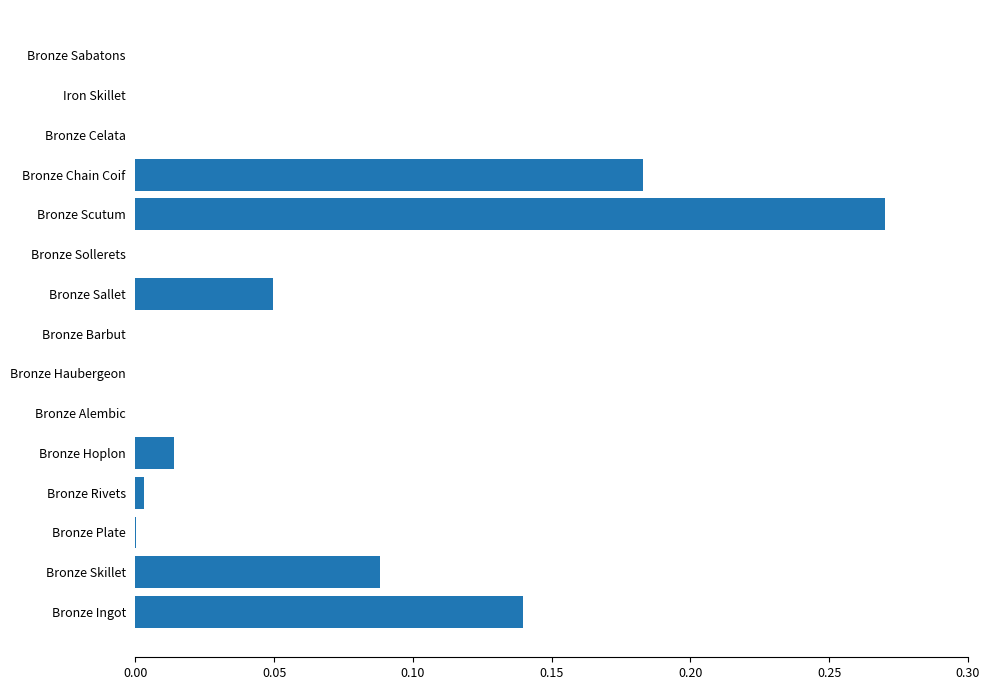

Which label corresponds to the largest value in the chart?

Bronze Scutum